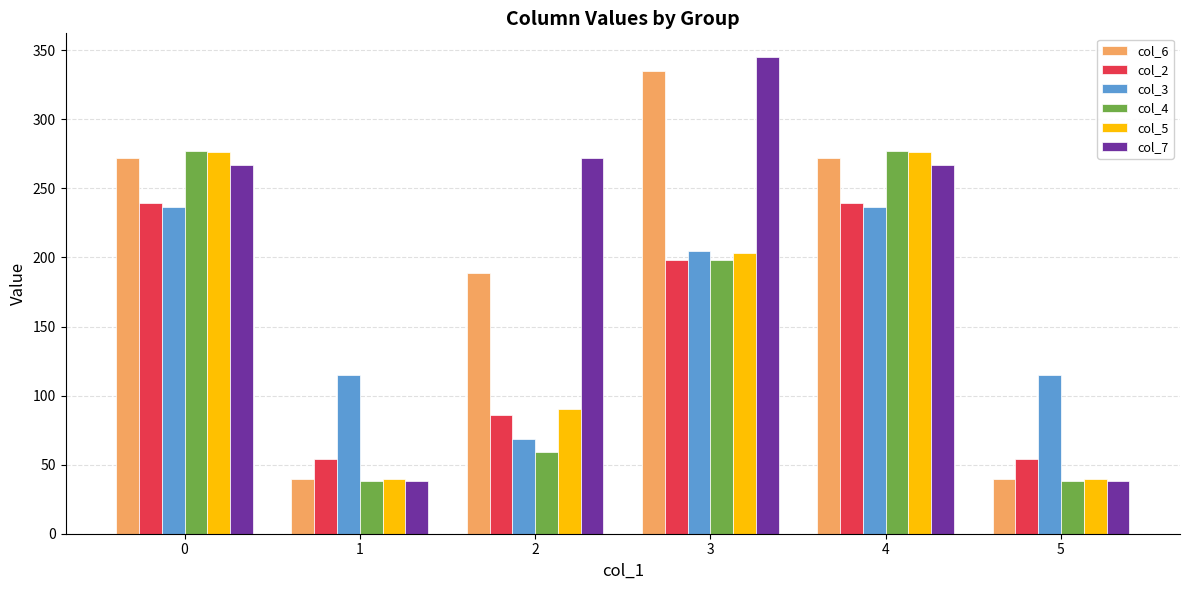

What is the average value of the col_4 series?

147.8